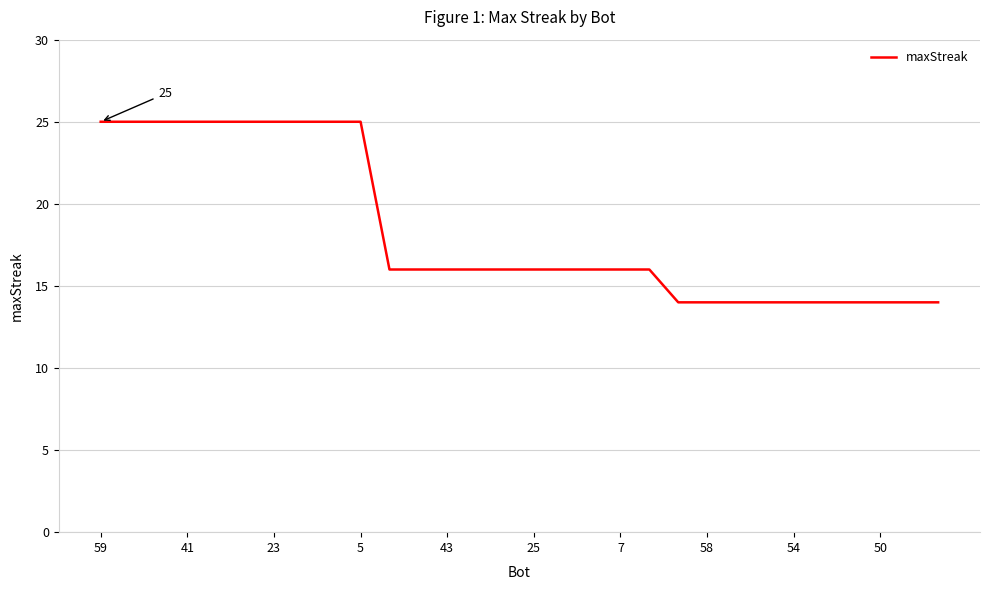

What is the maximum value shown in the chart?

25